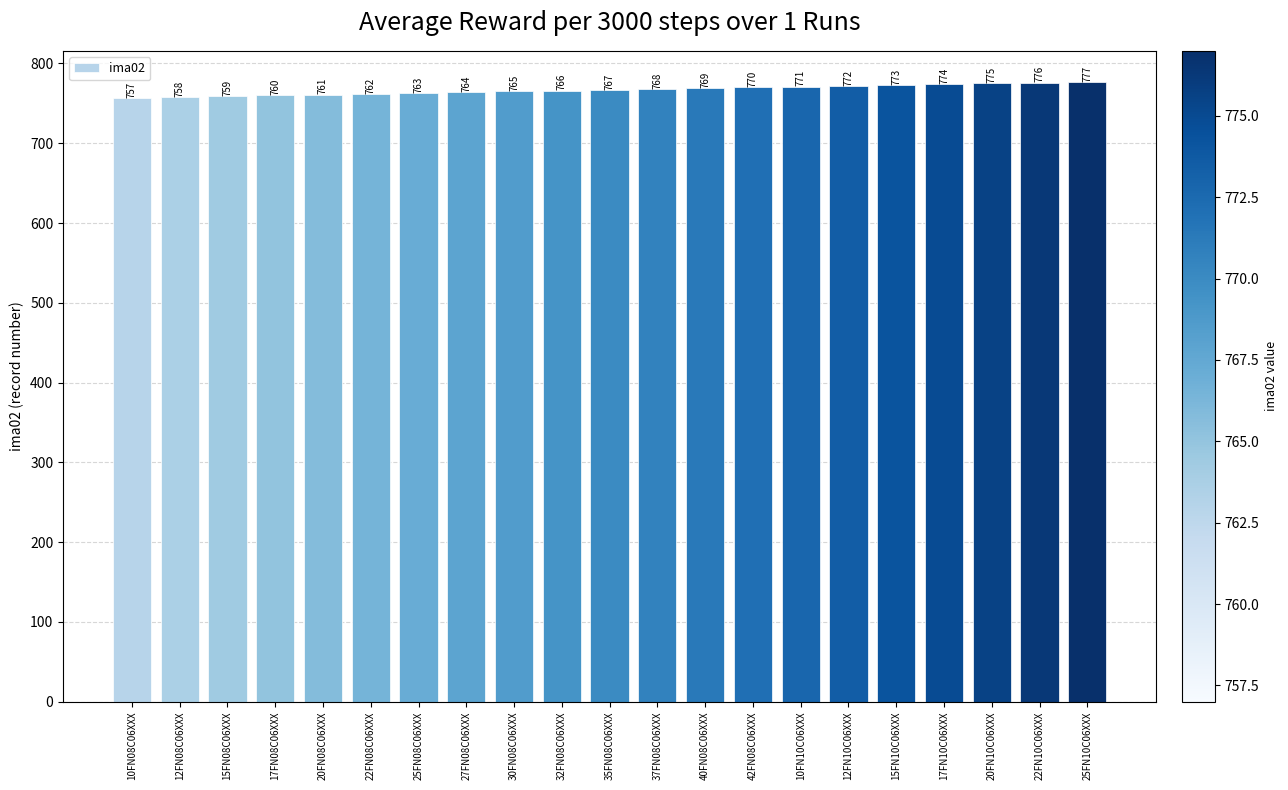

What position from the left is 12FN10C06XXX?

16